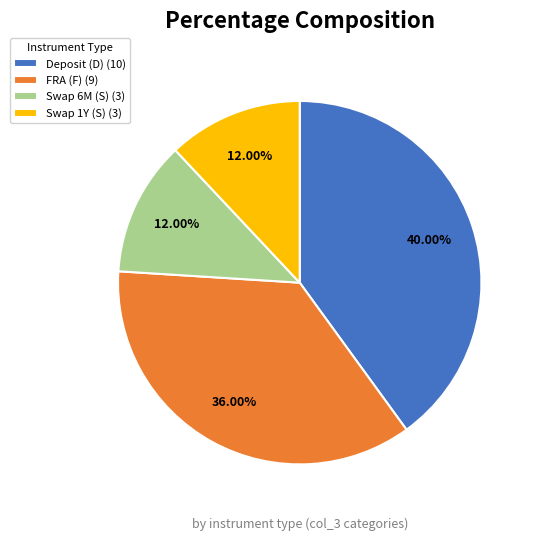

Do Deposit (D) (10) and Swap 6M (S) (3) together represent more than half of the pie?

Yes